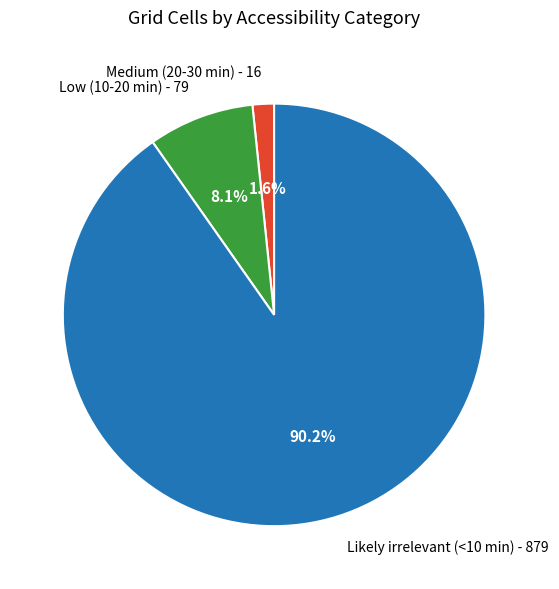

To the nearest percent, what is the difference between the largest and smallest slice percentages?

89%